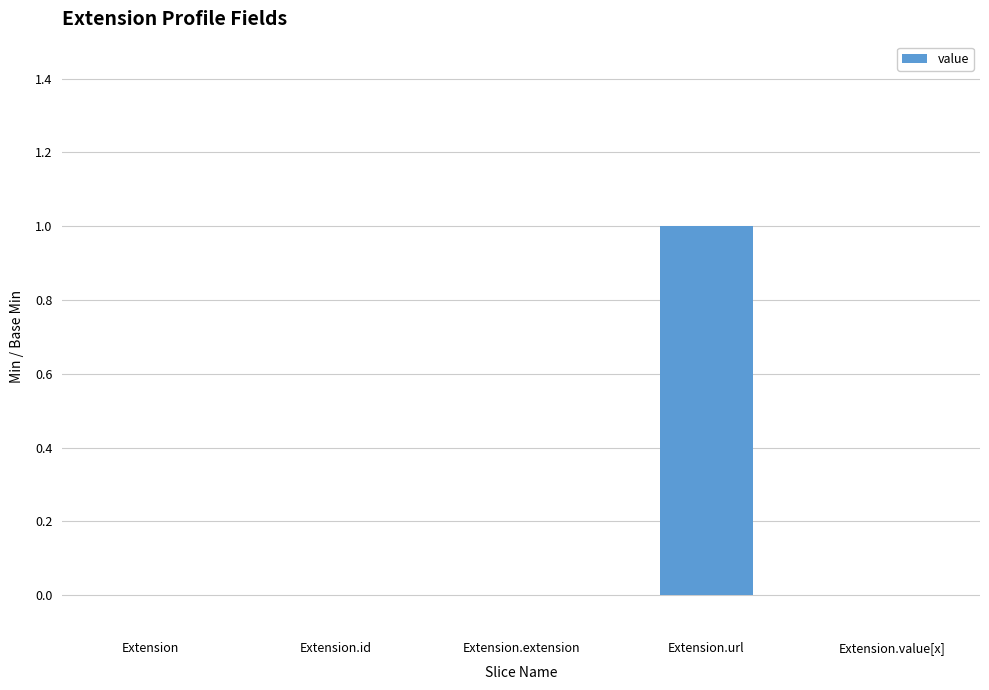

Are the bars horizontal?

No